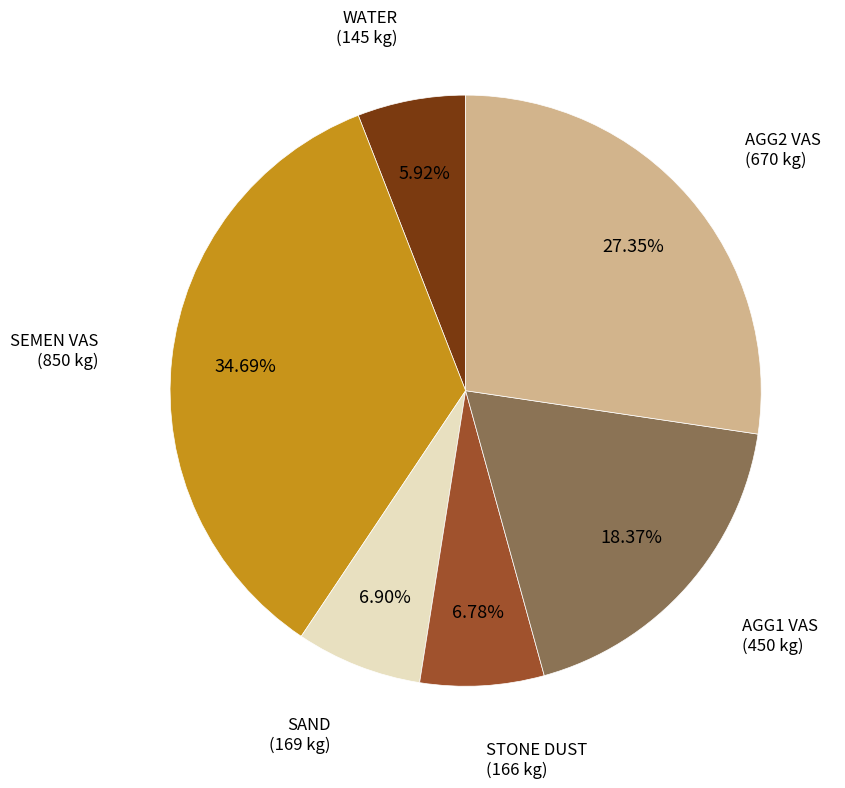

Does SAND represent more than half of the total?

No